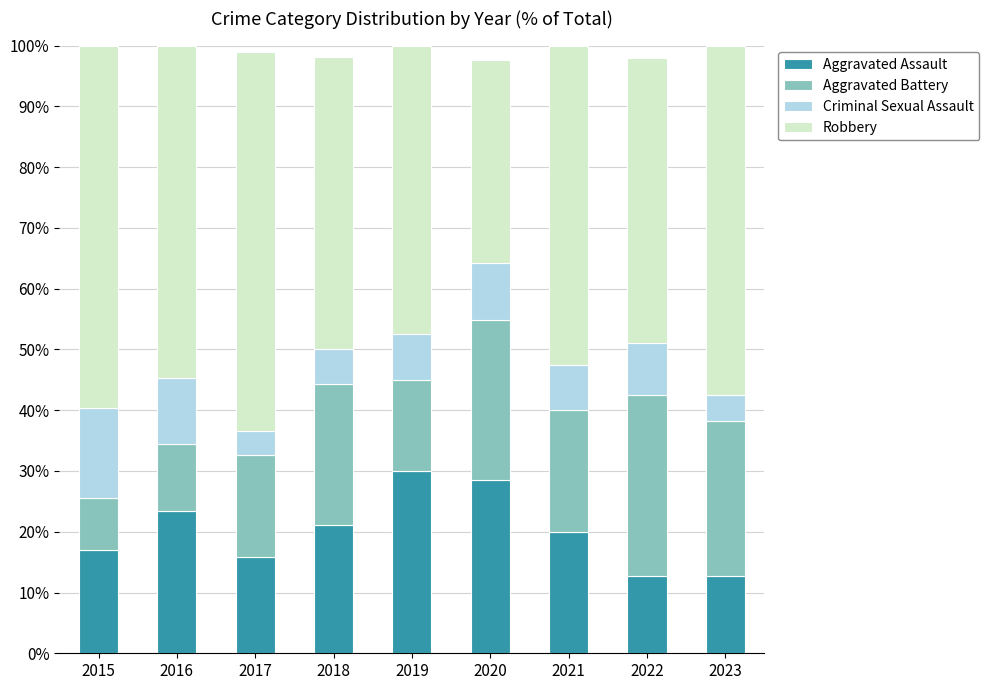

How many values in the Aggravated Assault series are below 20?

4